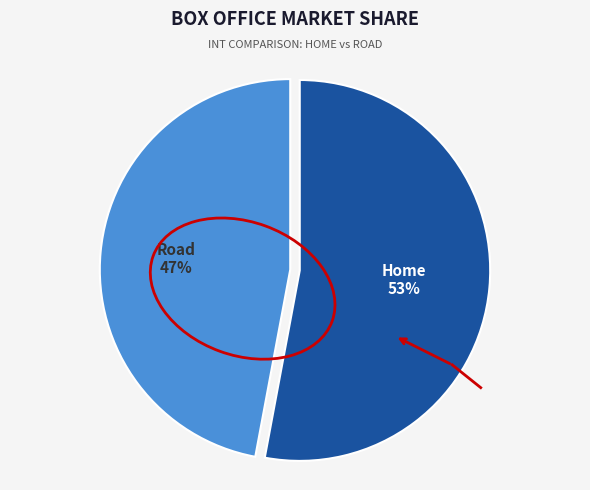

What is the ratio of the value at Home to the value at Road?

1.1